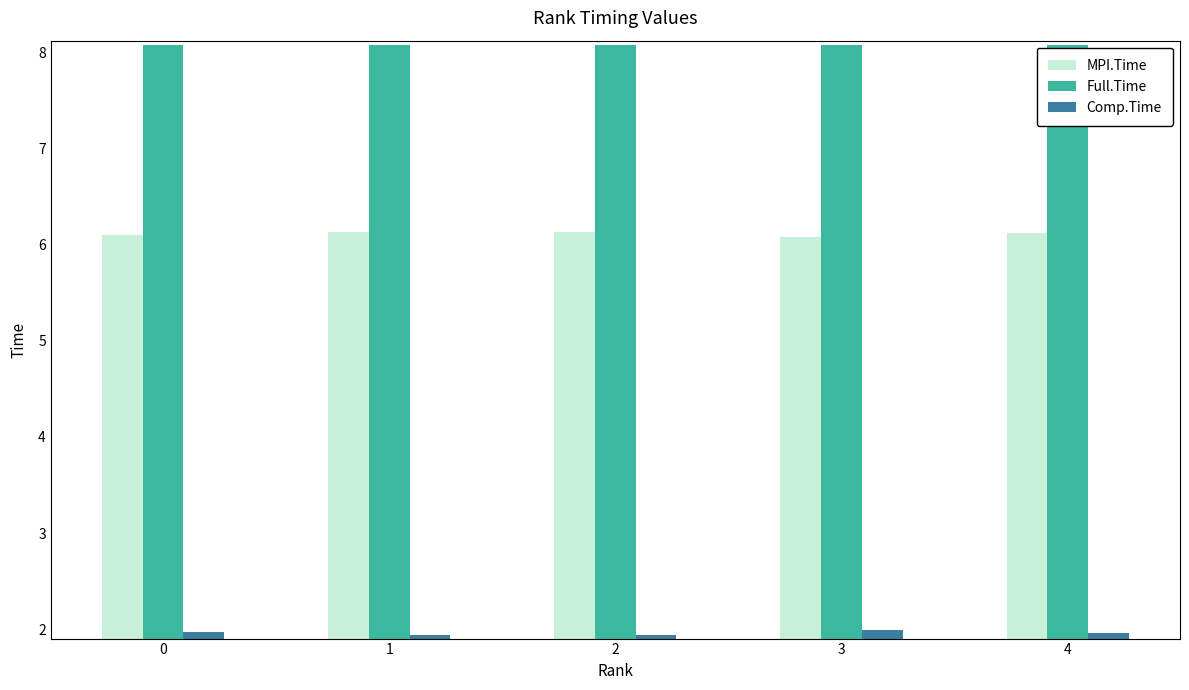

List the series in order of their overall mean, lowest first.

Comp.Time, MPI.Time, Full.Time